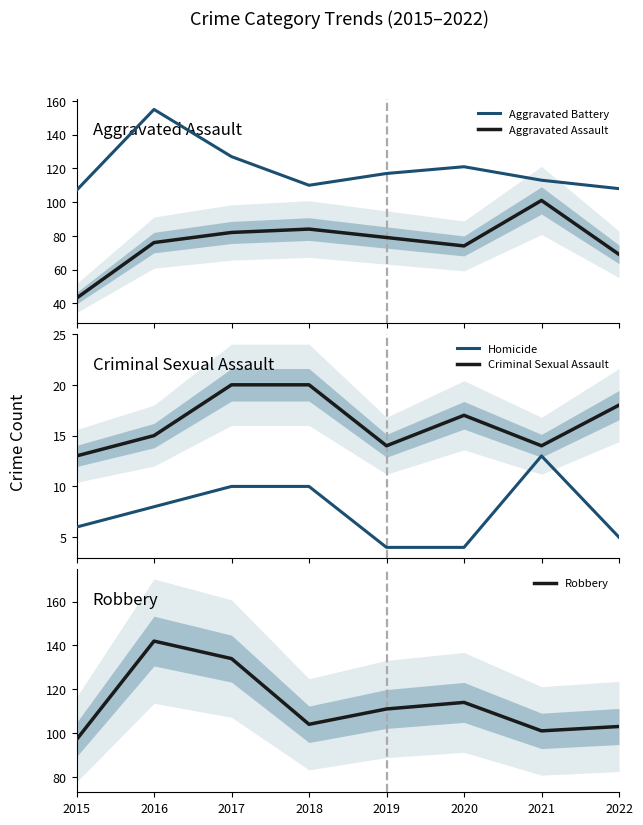

Where does the Aggravated Assault series first go above 79?

2017